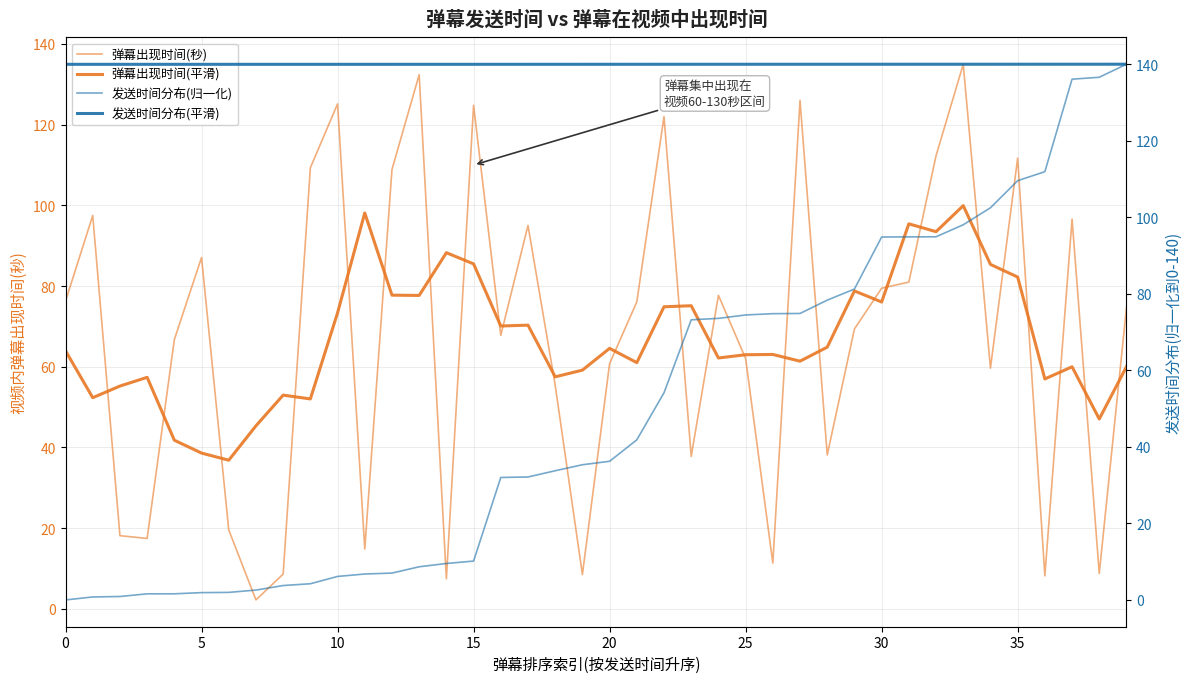

Between 0 and 9, which series saw the biggest shift?

弹幕出现时间(秒)